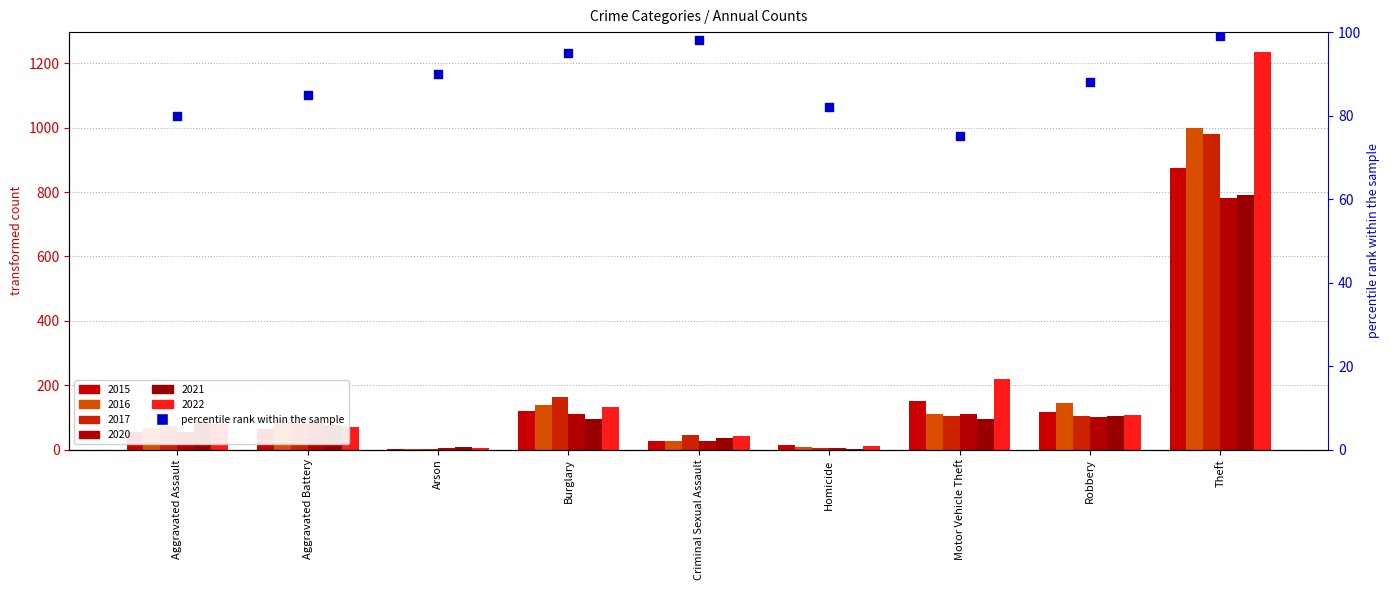

Between Aggravated Assault and Burglary, which is larger?

Burglary